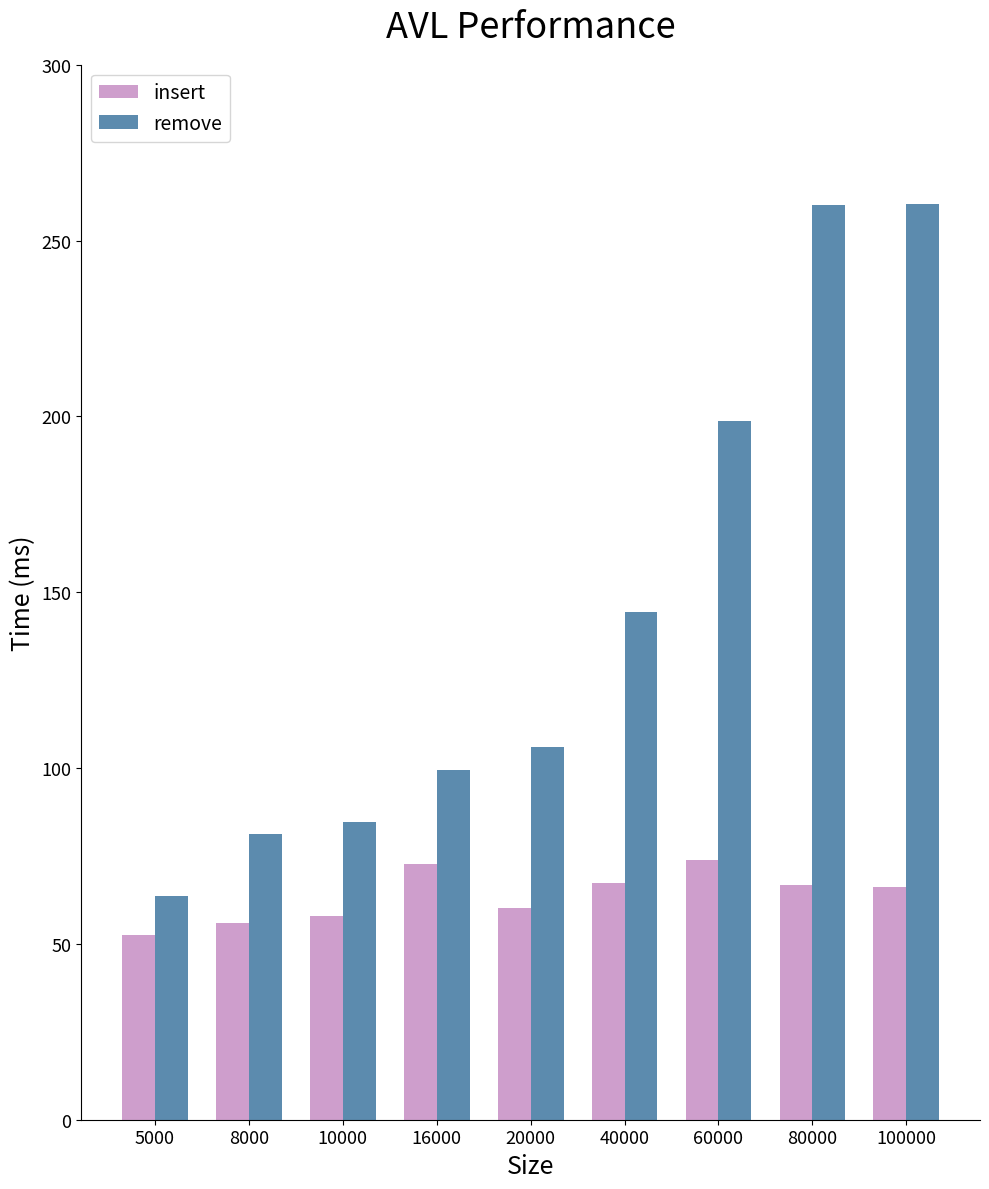

What is the difference between the maximum and minimum values in the remove series?

196.6